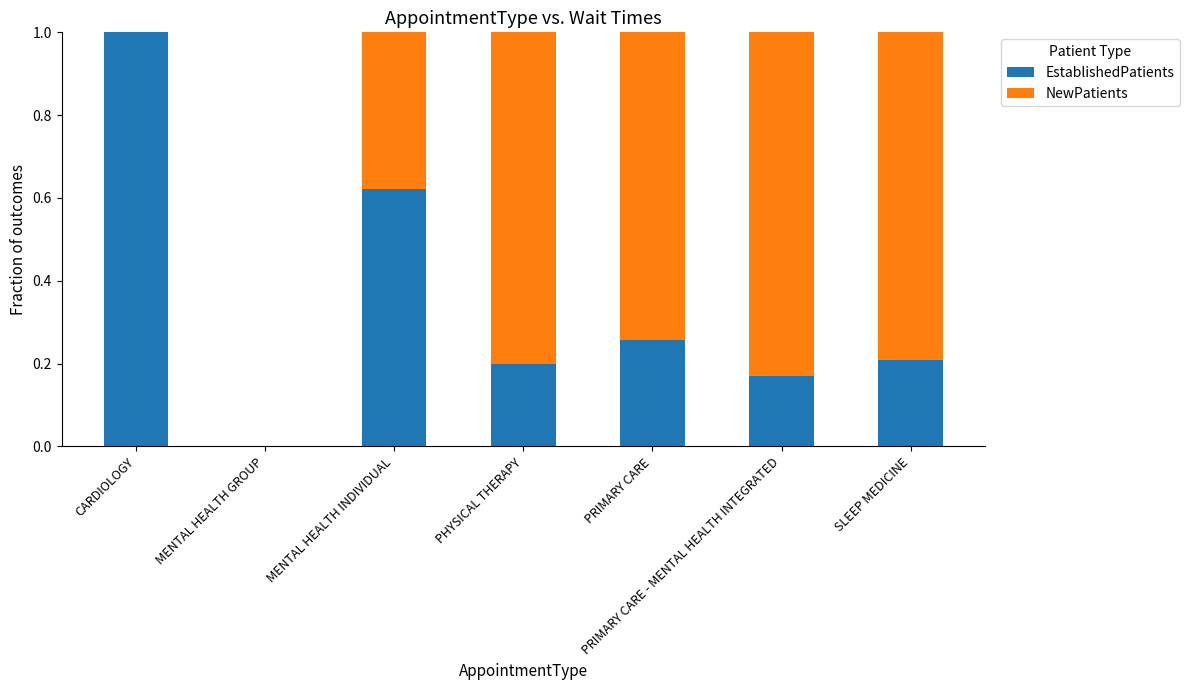

The value of EstablishedPatients at PRIMARY CARE - MENTAL HEALTH INTEGRATED is 0.0. True or false?

False